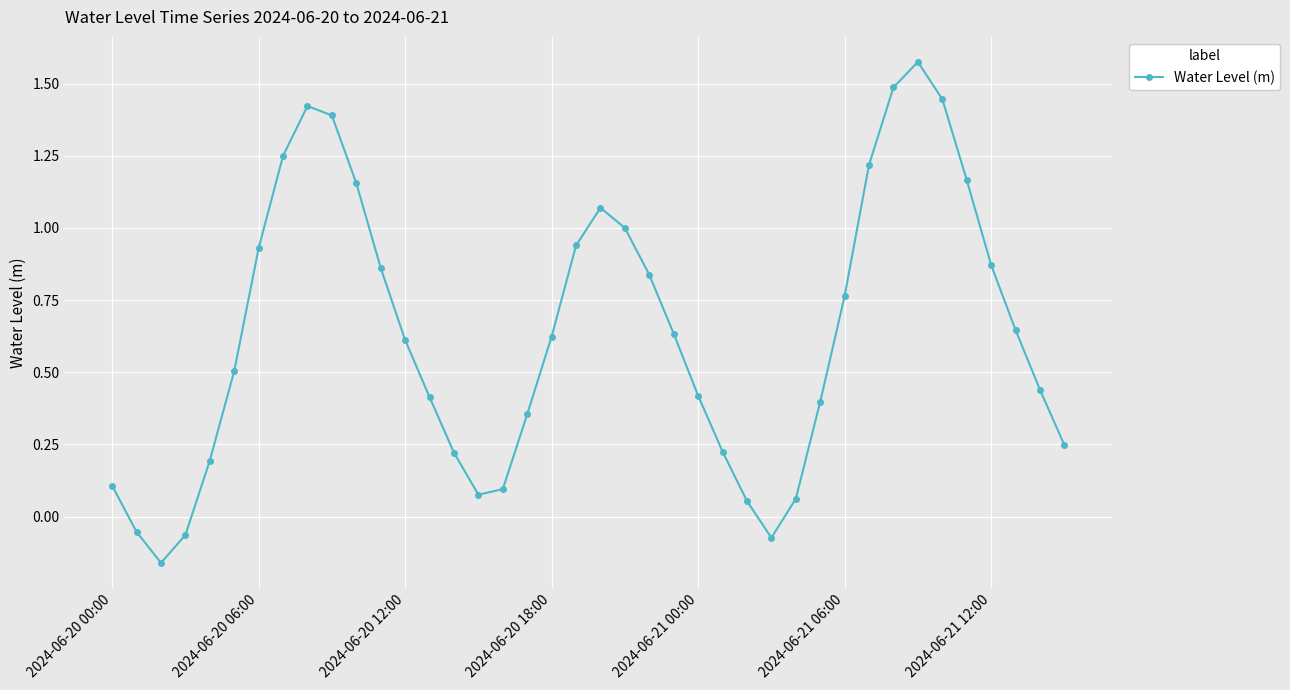

How many positive values are there?

36